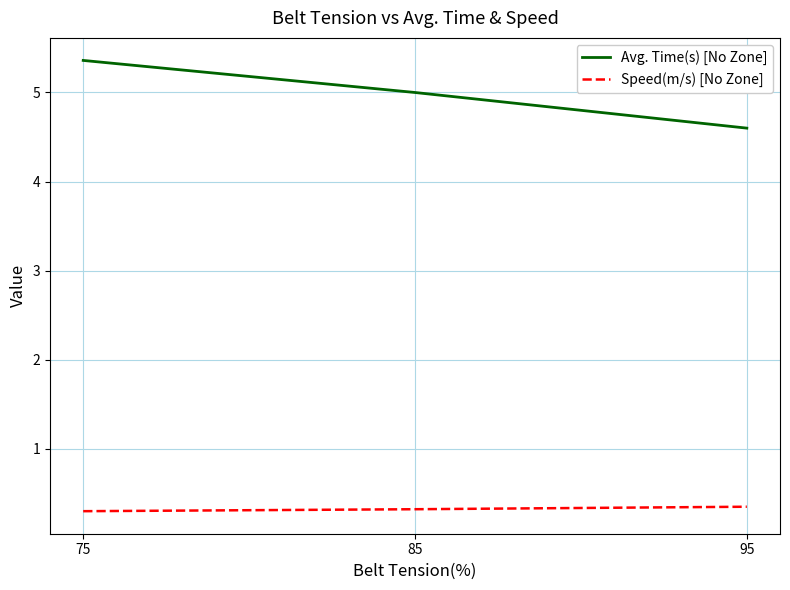

What is the approximate value of Avg. Time(s) [No Zone] at 75?

5.4